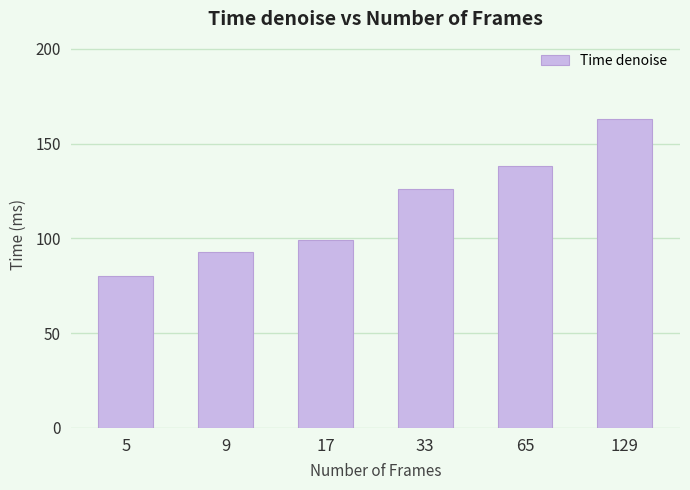

True or false: the data shows 75 at 129.

False